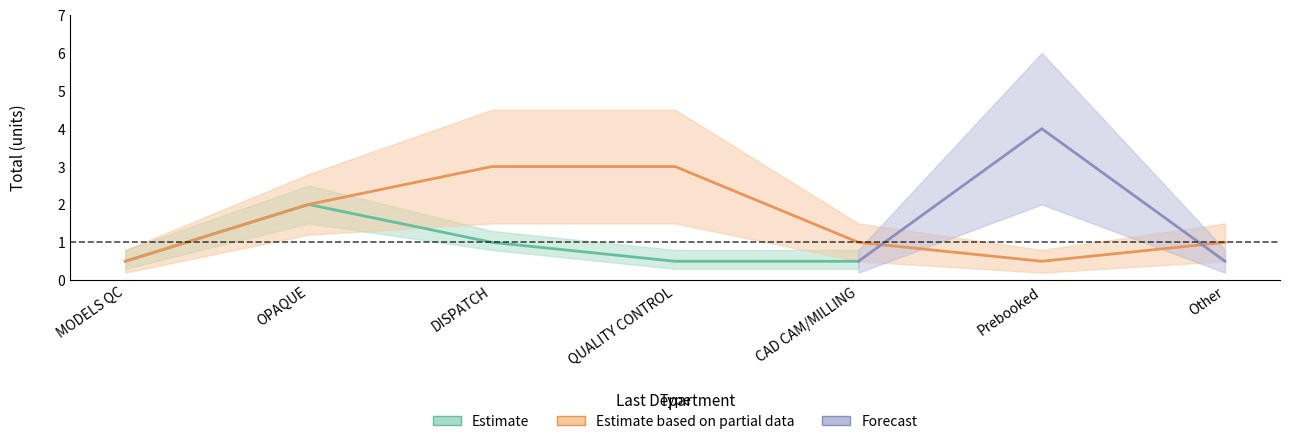

Which series has the largest total across all categories?

Estimate based on partial data